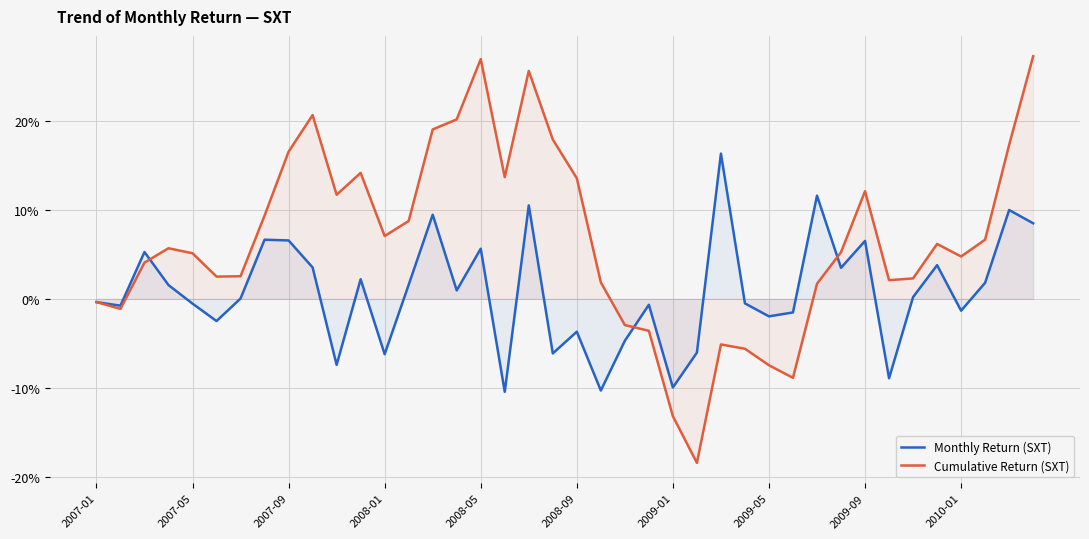

Which has a higher value, 2009-05 or 31?

2009-05